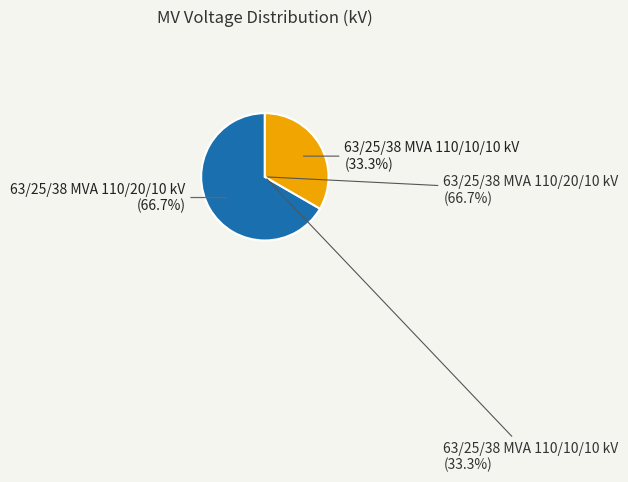

Rank the categories by value from highest to lowest.

63/25/38 MVA 110/20/10 kV, 63/25/38 MVA 110/10/10 kV